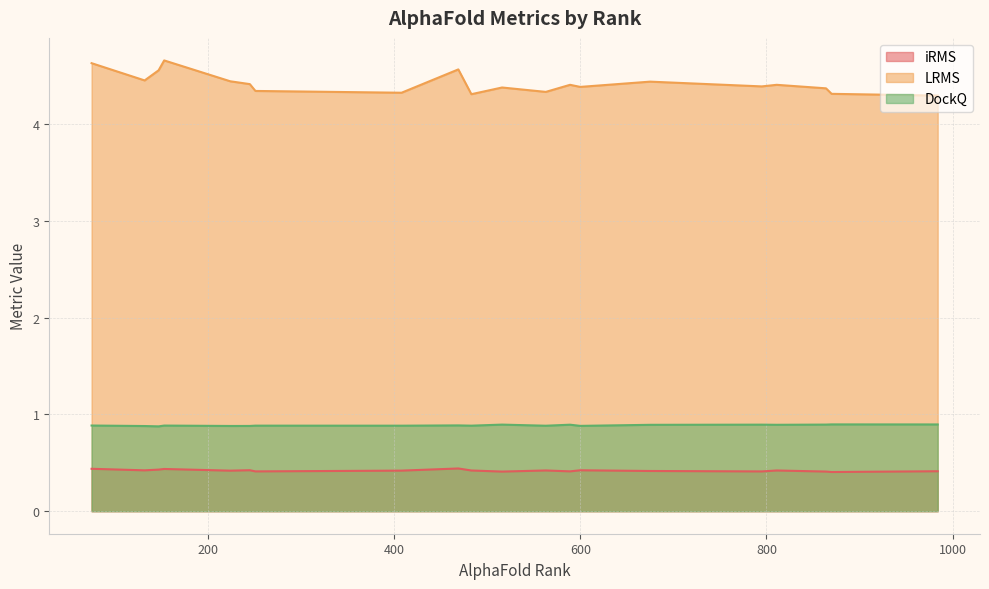

At 984, list the series in order from largest to smallest.

LRMS, DockQ, iRMS